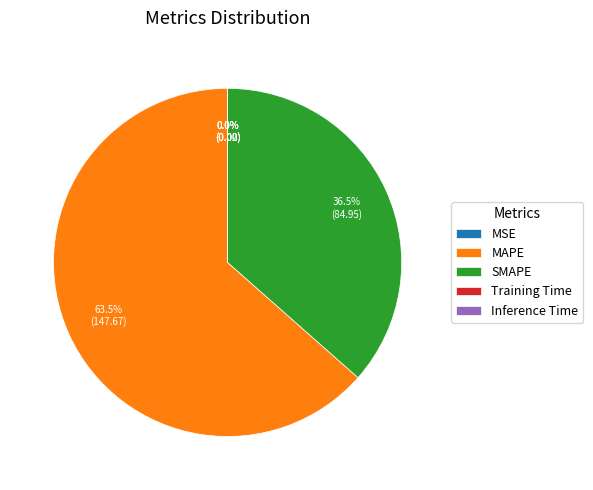

Is there any slice that represents more than half of the pie?

Yes